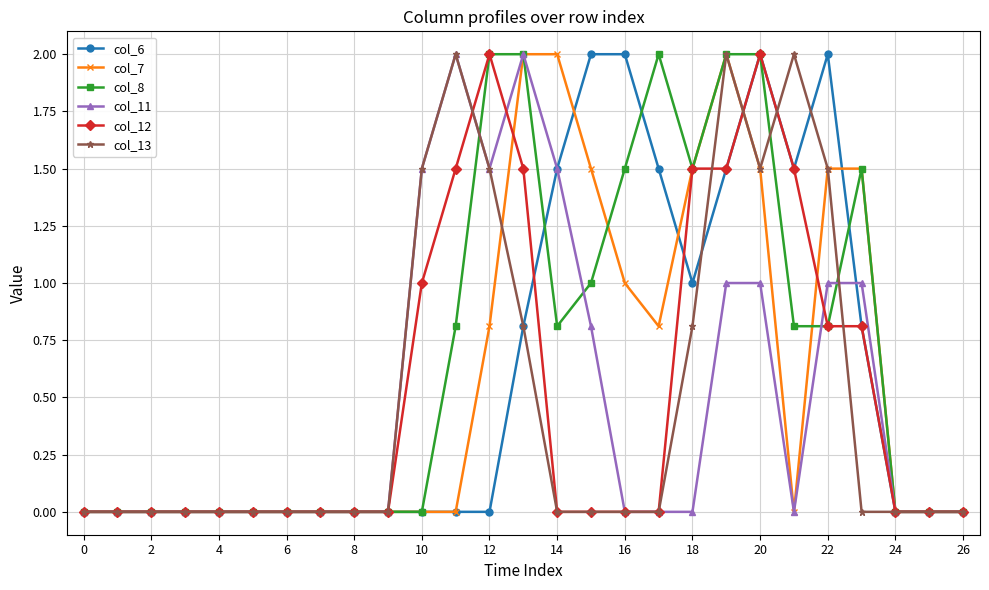

True or false: col_8 has more than 1 interior local peaks.

True